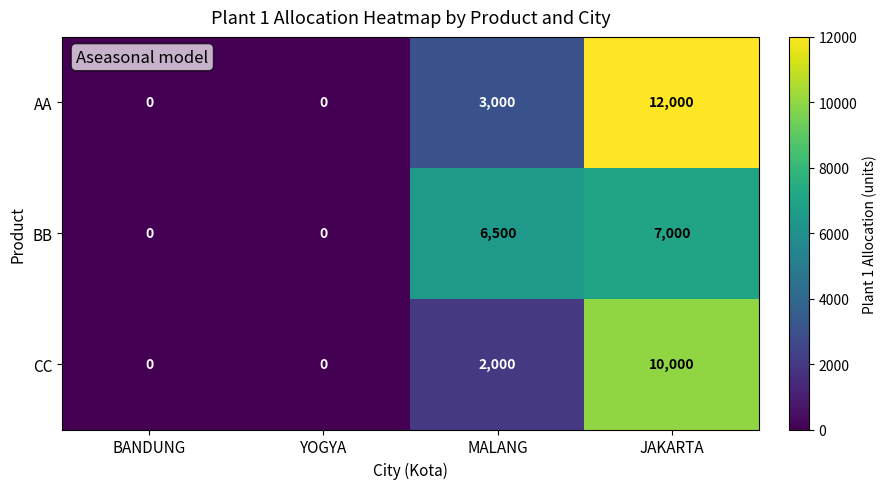

What is the difference between the highest and lowest values at MALANG?

4500